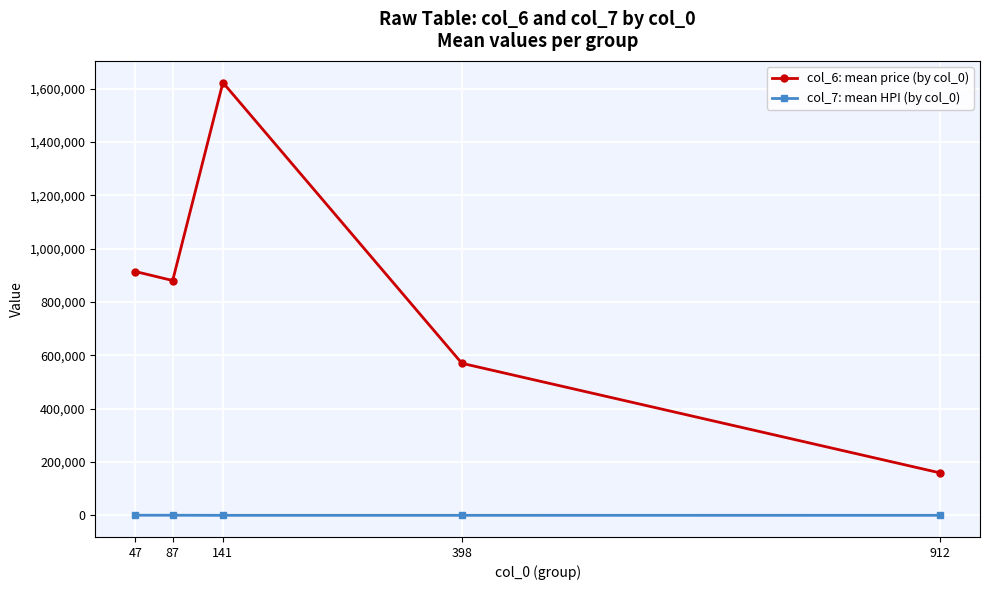

Is this an area chart (filled region under the line)?

No